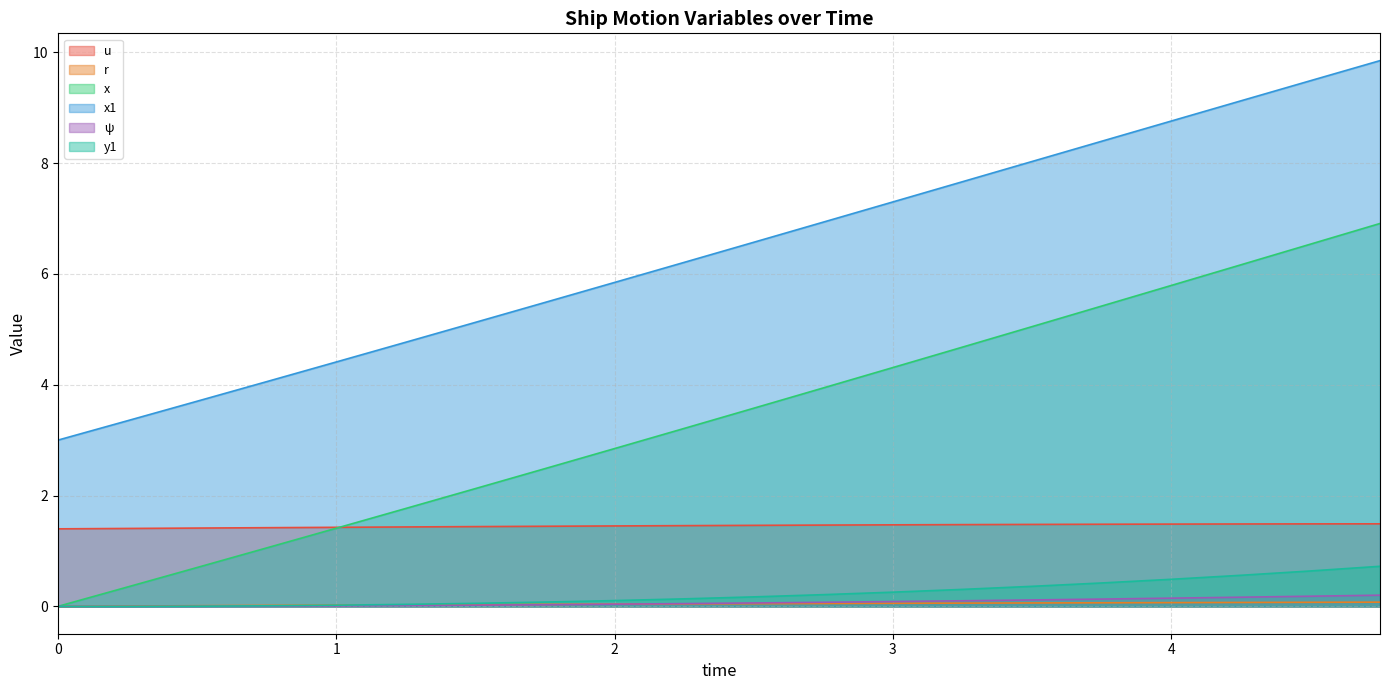

Which label corresponds to the largest value in the chart?

4.75